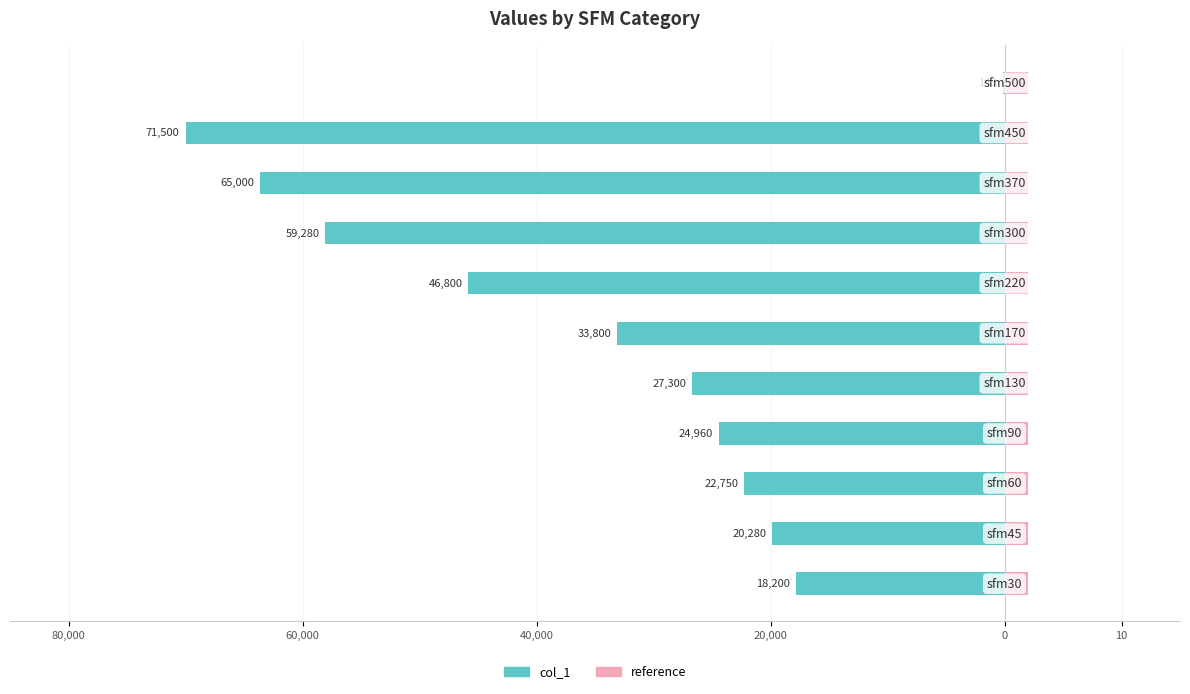

How many values are below -26?

6